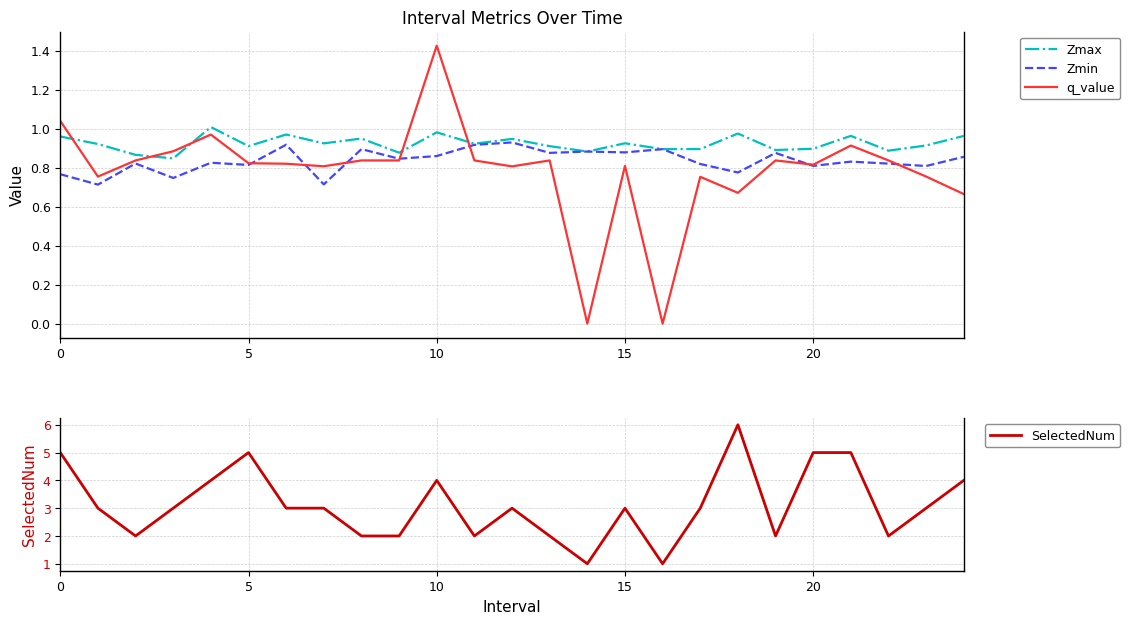

What is the value of the SelectedNum point at the 10th from the left?

2.0